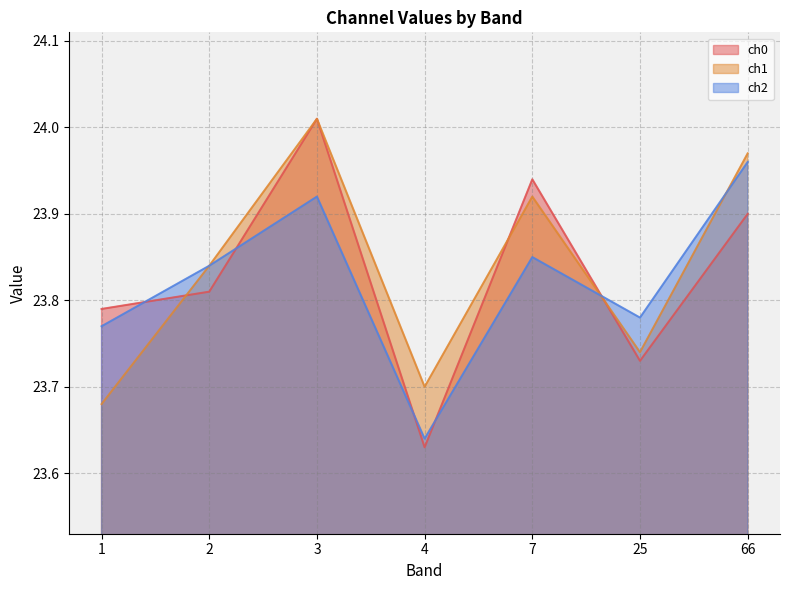

How many data points does each series have?

7